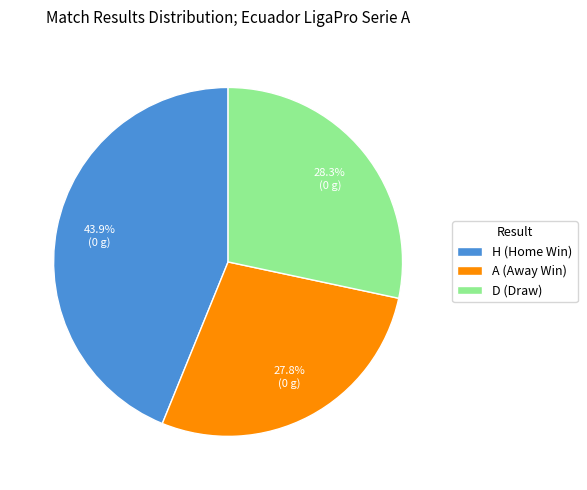

How many segments does this pie chart have?

3